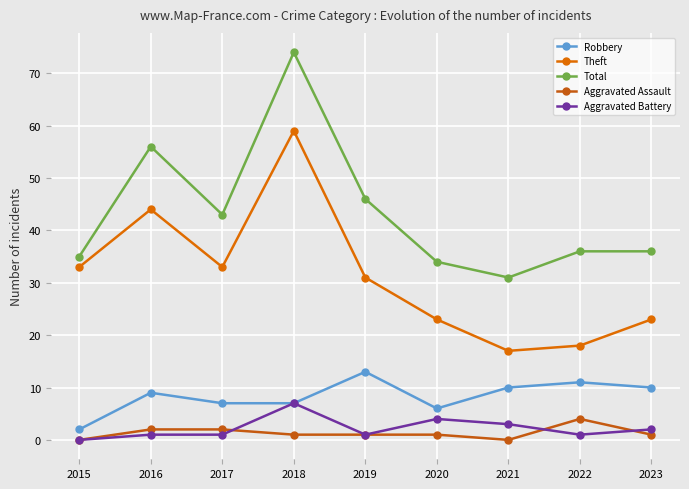

What is the difference between the Total values at 2018 and 2023?

38